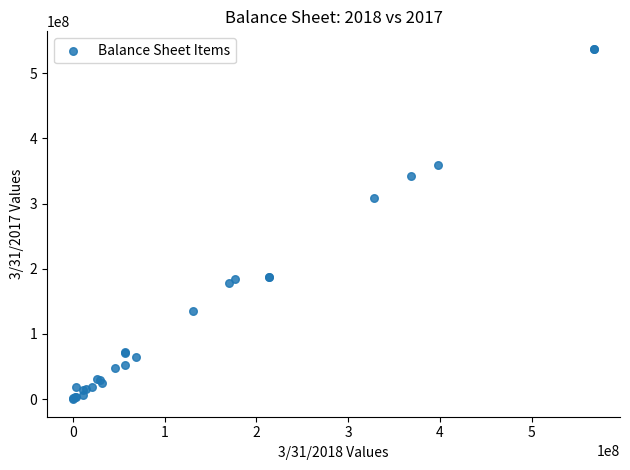

What Y value in the scatter plot is closest to 268590000?

308074000